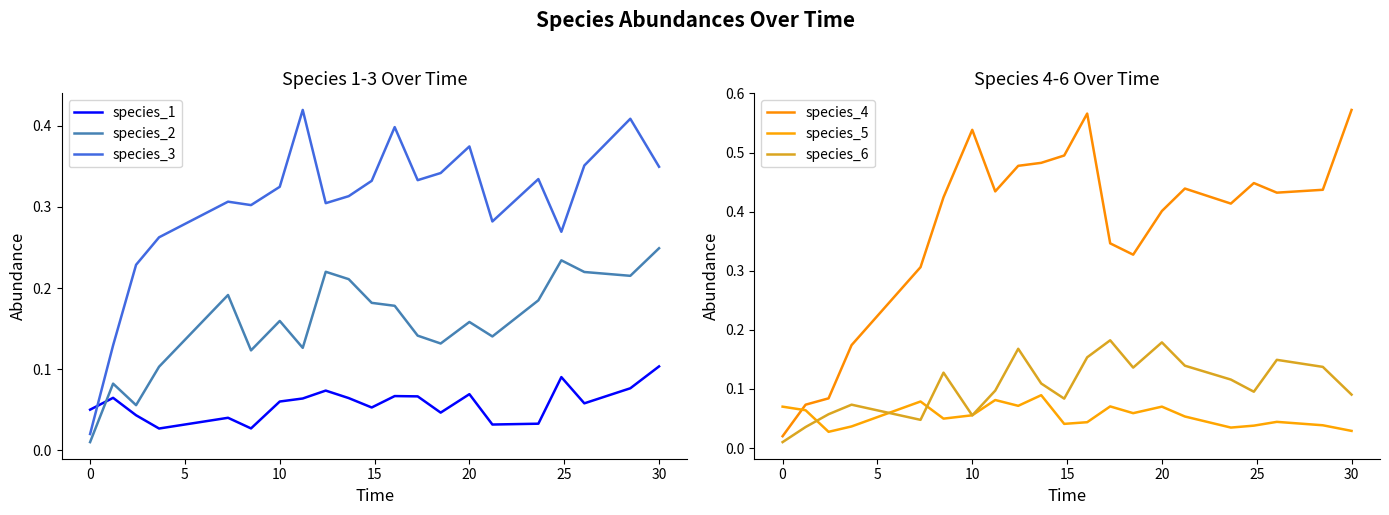

After their last crossing, which series has the higher values: species_3 or species_1?

species_3